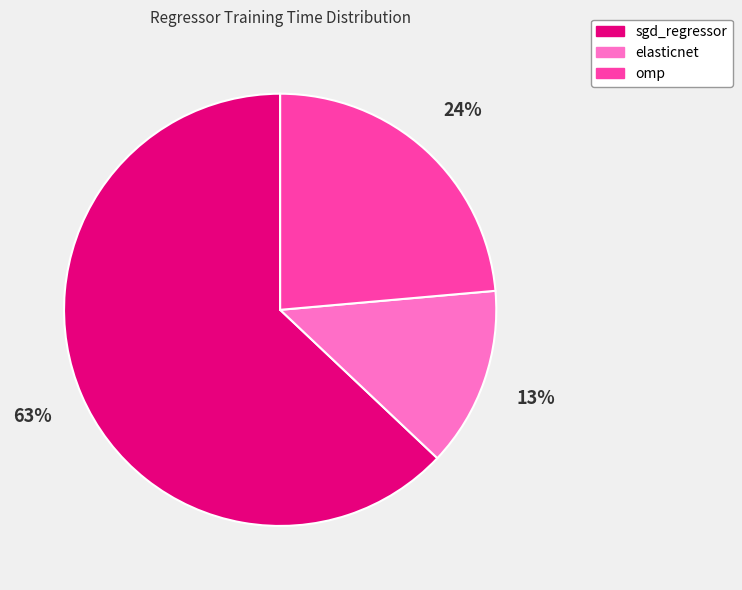

What percentage is the elasticnet slice, to the nearest percent?

13%